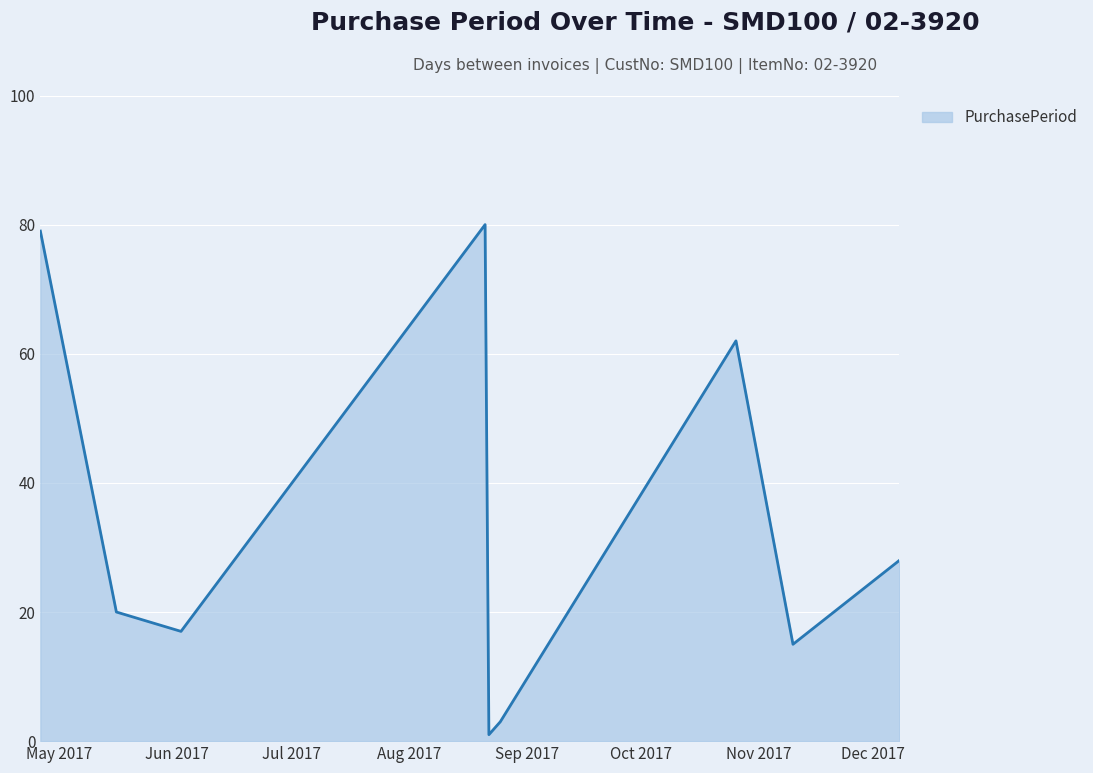

What is the greatest value displayed?

80